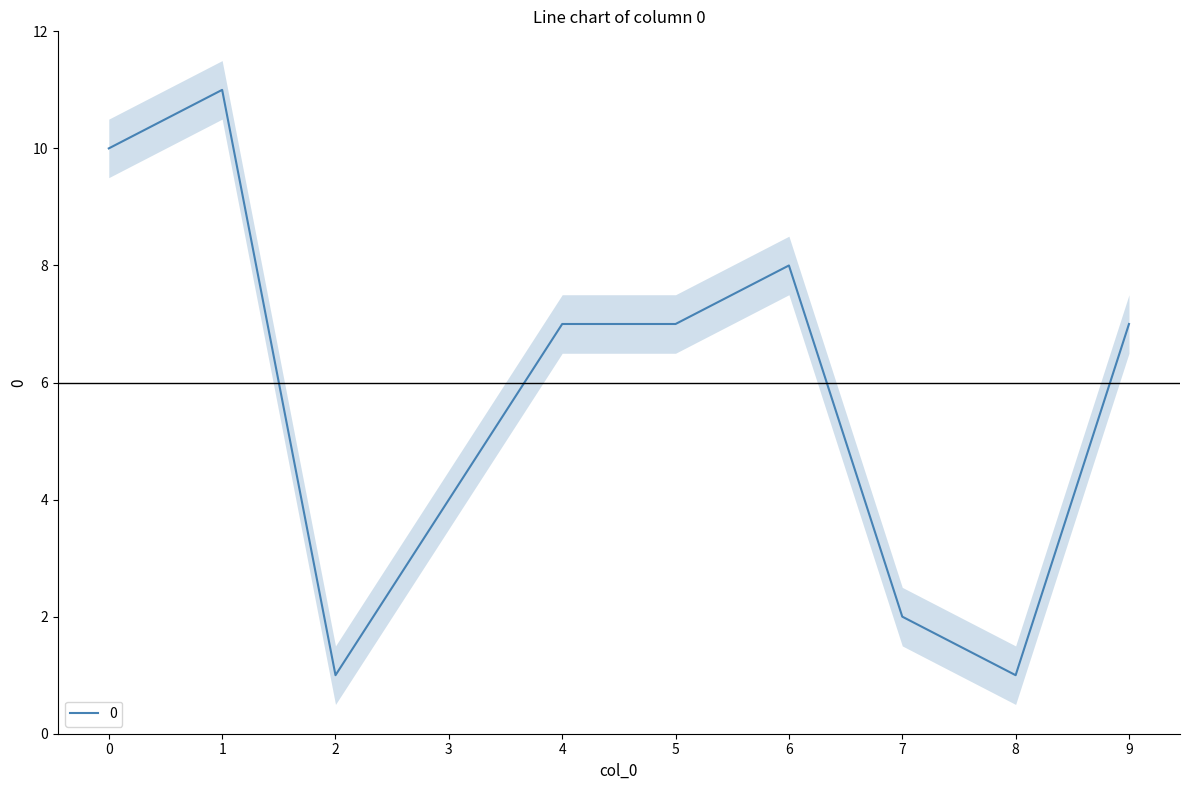

Reading left to right, what are all the values shown in this chart?

0=10	1=11	2=1	3=4	4=7	5=7	6=8	7=2	8=1	9=7